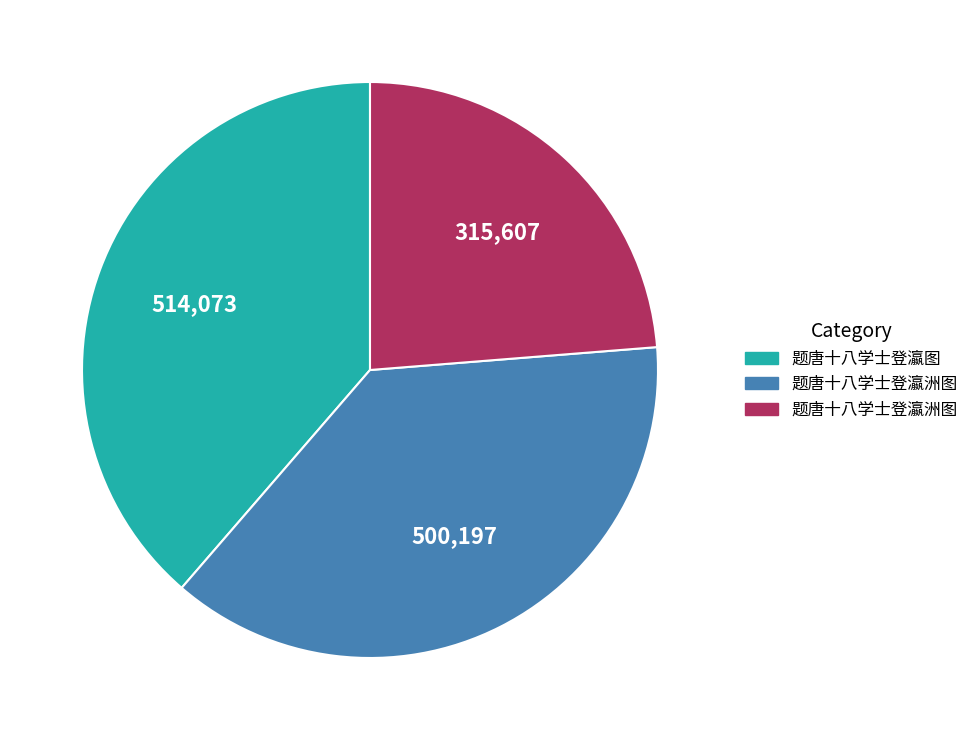

Is there any slice that represents more than half of the pie?

No